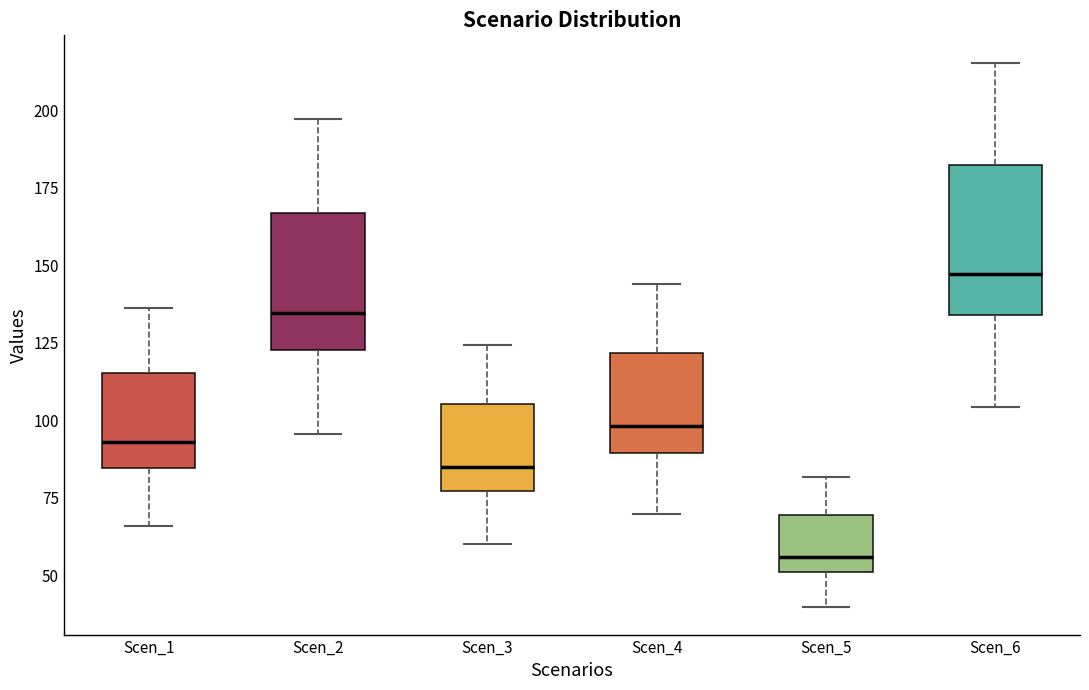

Reading left to right, transcribe this box plot: for each box, give where its median line is, the range the box spans, and where its two whiskers end, as read against the y-axis. The values are not printed on the chart, so give them approximately, as read against the axis.

Scen_1: median 95, box 85 to 115, whiskers 65 to 135
Scen_2: median 135, box 125 to 165, whiskers 95 to 195
Scen_3: median 85, box 75 to 105, whiskers 60 to 125
Scen_4: median 100, box 90 to 120, whiskers 70 to 145
Scen_5: median 55, box 50 to 70, whiskers 40 to 80
Scen_6: median 145, box 135 to 185, whiskers 105 to 215